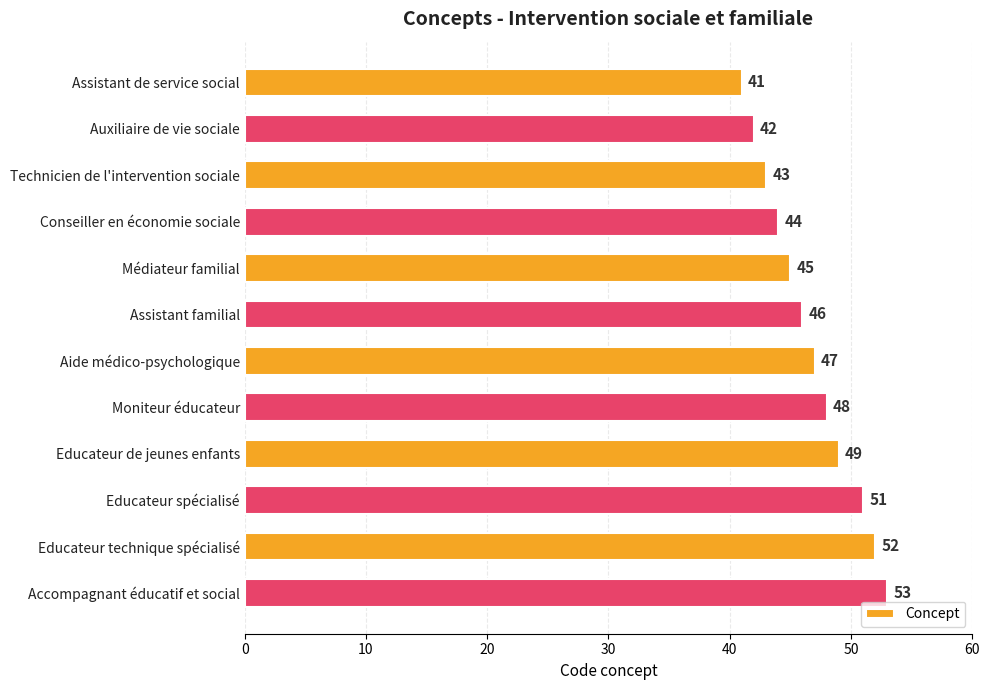

Does the chart contain stacked bars?

No